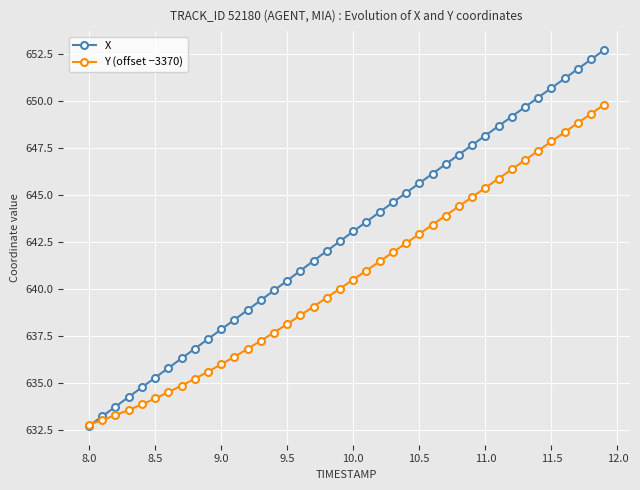

Which series has the largest range (max minus min)?

X